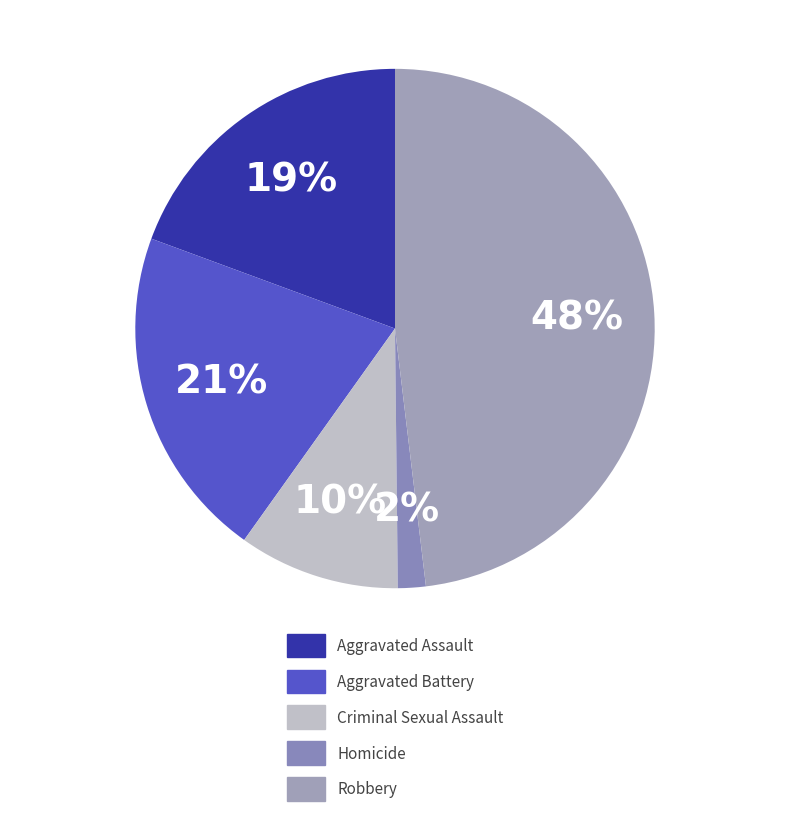

Count the number of slices in the pie.

5